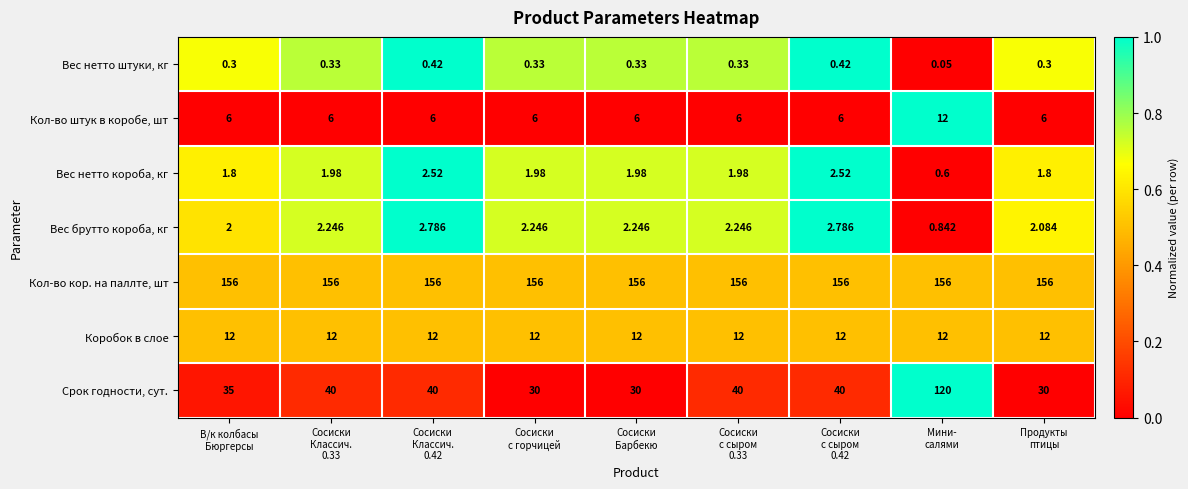

Which series has the largest total across all categories?

Кол-во кор. на паллте, шт